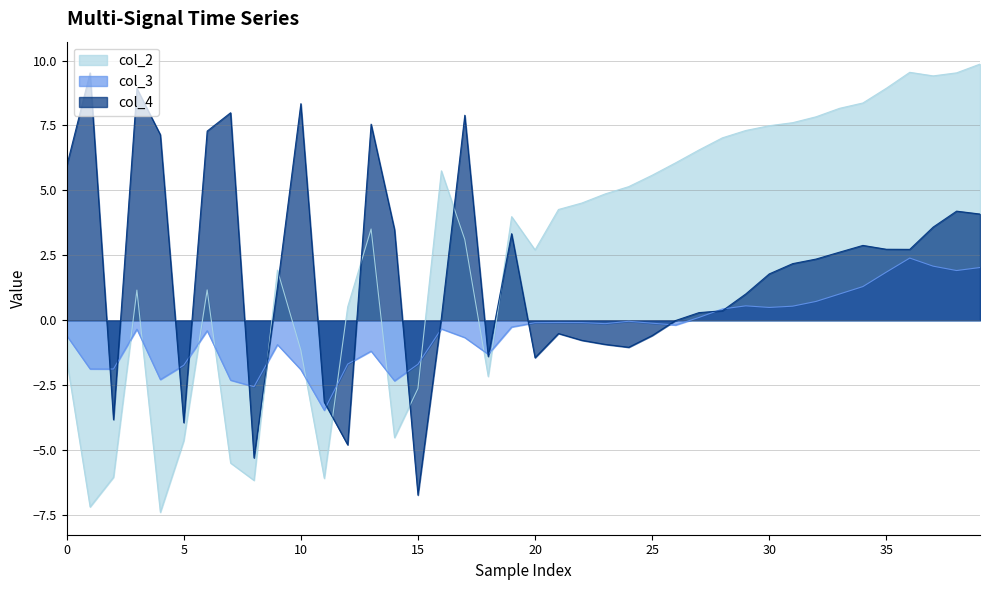

Reading left to right, transcribe all the data shown in this chart.

col_2: -1.5	-7.2	-6.0	1.2	-7.4	-4.6	1.2	-5.5	-6.2	1.9	-1.2	-6.1	0.5	3.5	-4.5	-2.6	5.8	3.1	-2.2	4.0	2.7	4.3	4.5	4.9	5.1	5.6	6.1	6.6	7.0	7.3	7.5	7.6	7.8	8.2	8.4	8.9	9.5	9.4	9.5	9.9
col_3: -0.6	-1.9	-1.9	-0.3	-2.3	-1.7	-0.4	-2.3	-2.6	-0.9	-1.9	-3.5	-1.7	-1.2	-2.3	-1.7	-0.3	-0.7	-1.3	-0.3	-0.1	-0.1	-0.1	-0.1	-0.0	-0.1	-0.2	0.1	0.4	0.6	0.5	0.5	0.7	1.0	1.3	1.9	2.4	2.1	1.9	2.0
col_4: 5.9	9.5	-3.8	8.9	7.1	-3.9	7.3	8.0	-5.3	1.3	8.3	-3.2	-4.8	7.6	3.5	-6.7	0.1	7.9	-1.4	3.3	-1.4	-0.5	-0.8	-0.9	-1.0	-0.6	-0.0	0.3	0.4	1.0	1.8	2.2	2.4	2.6	2.9	2.7	2.7	3.6	4.2	4.1